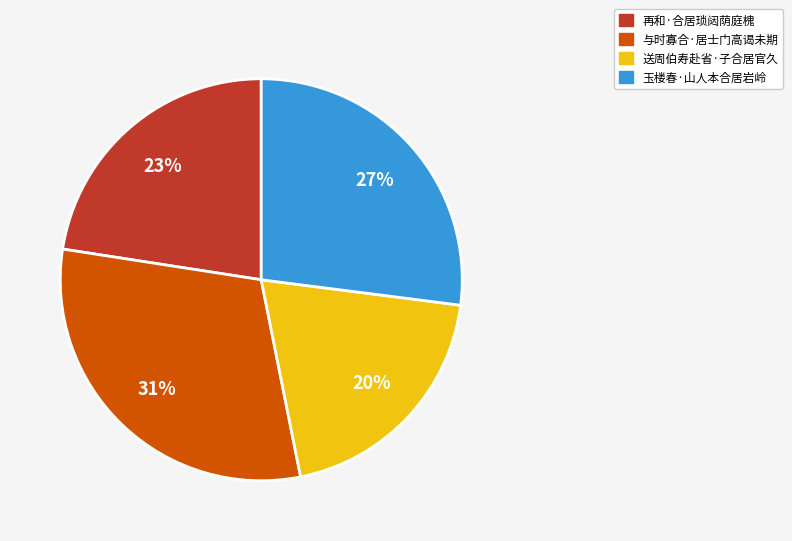

To the nearest percent, what portion does 与时寡合·居士门高谒未期 represent?

31%